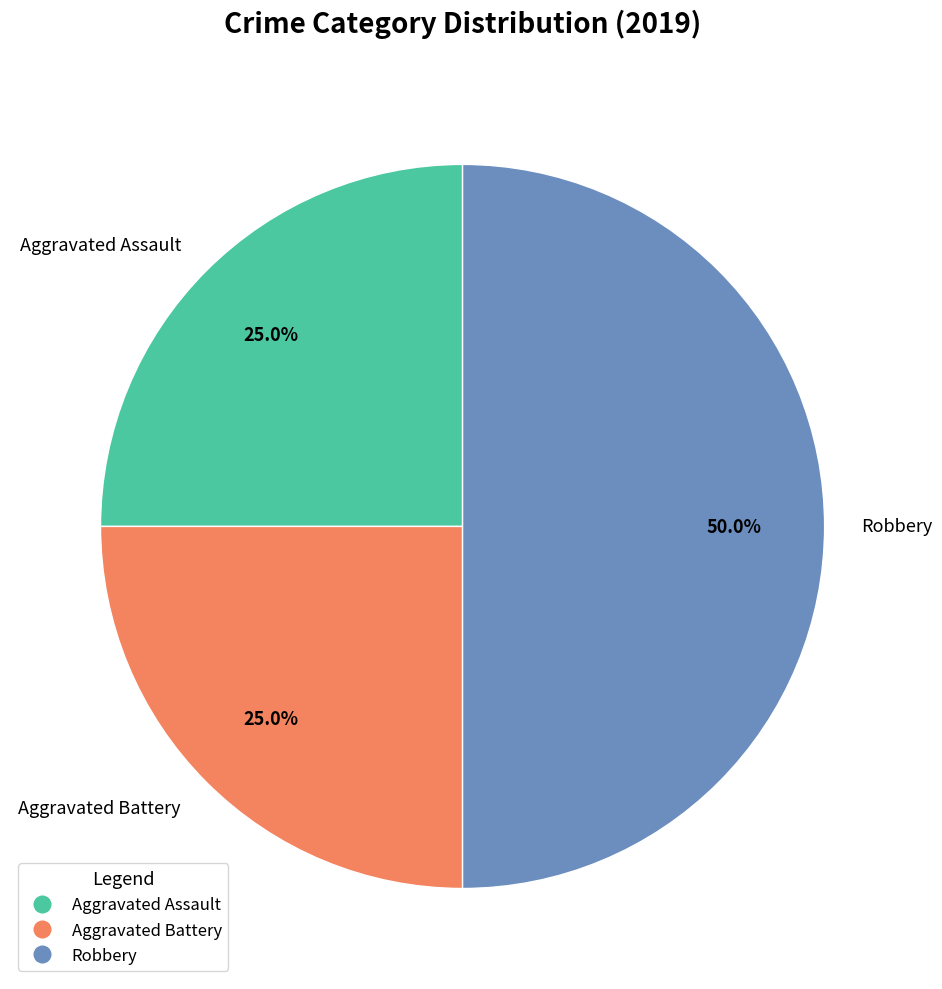

True or false: Aggravated Battery accounts for 25% of the total.

True